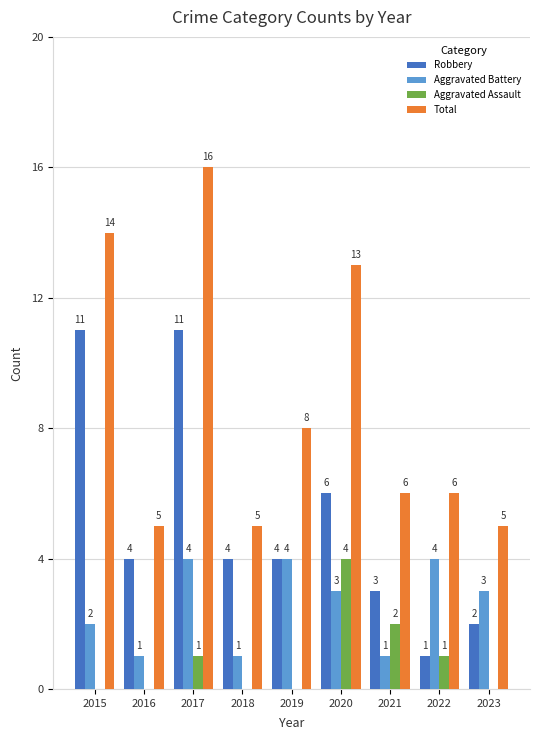

Which series changed the most between 2017 and 2023?

Total